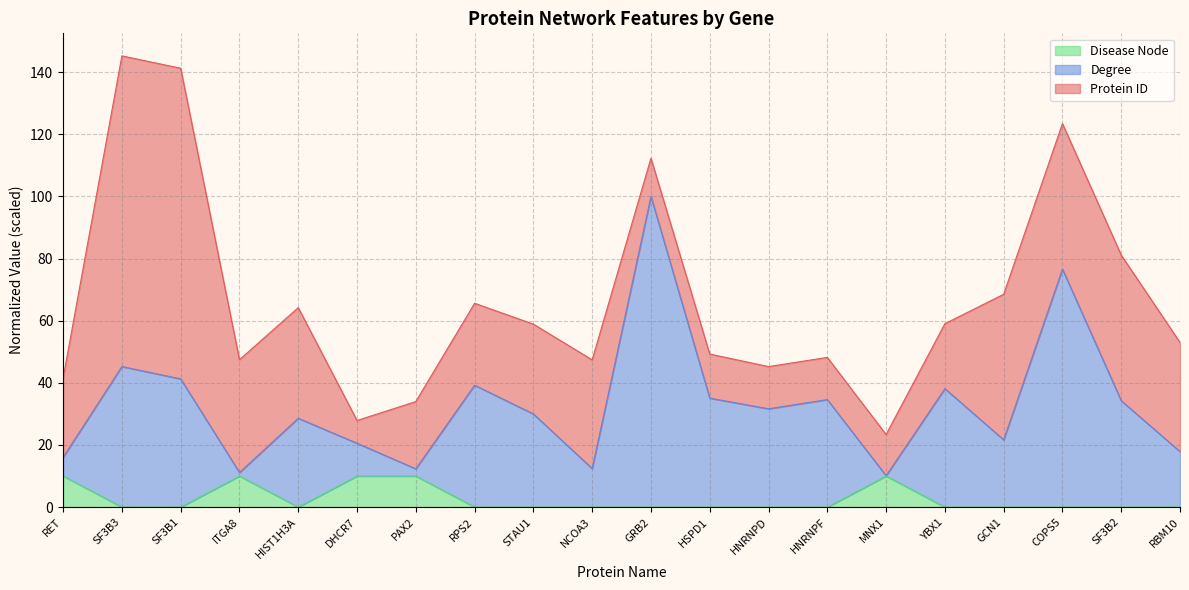

Which label corresponds to the largest value in the chart?

GRB2